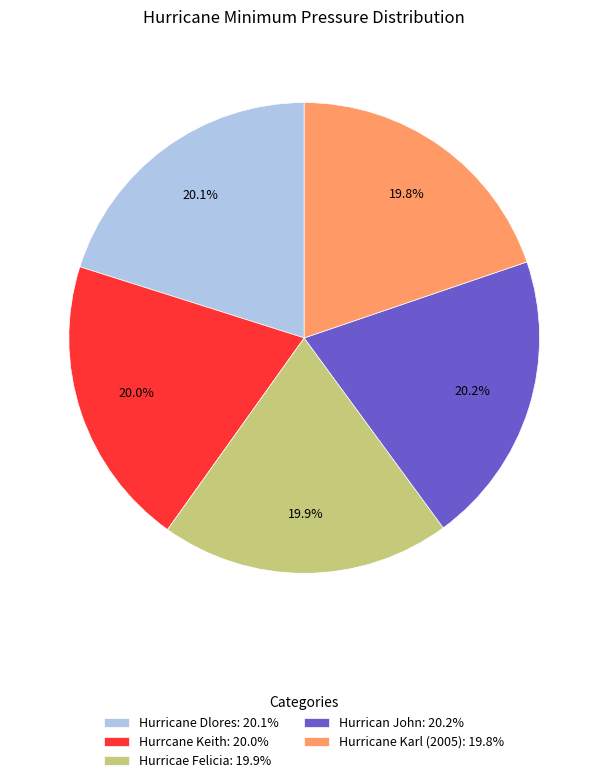

Approximately how many times larger is the value at Hurricae Felicia: 19.9% compared to Hurrcane Keith: 20.0%?

1.0